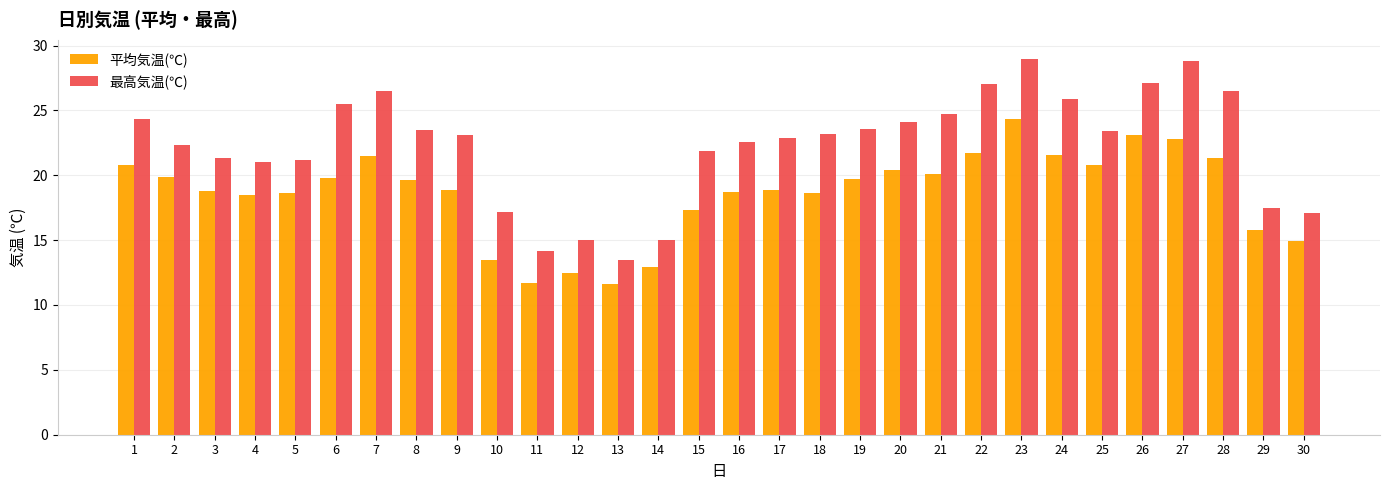

What value does the 最高気温(℃) series have at 21?

24.7